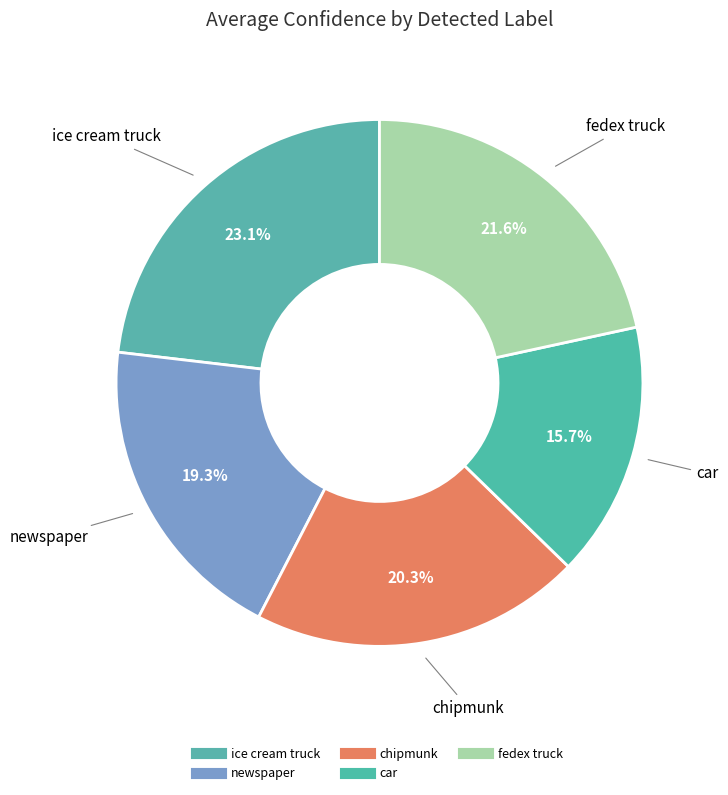

To the nearest percent, what is the combined percentage of chipmunk and car?

36%